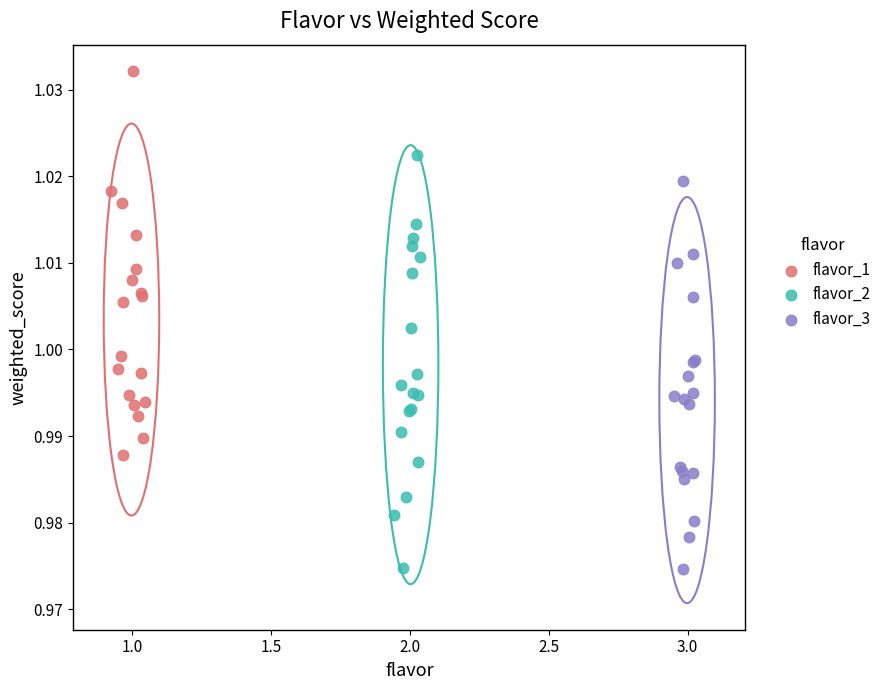

Which series contains the highest Y value?

flavor_1